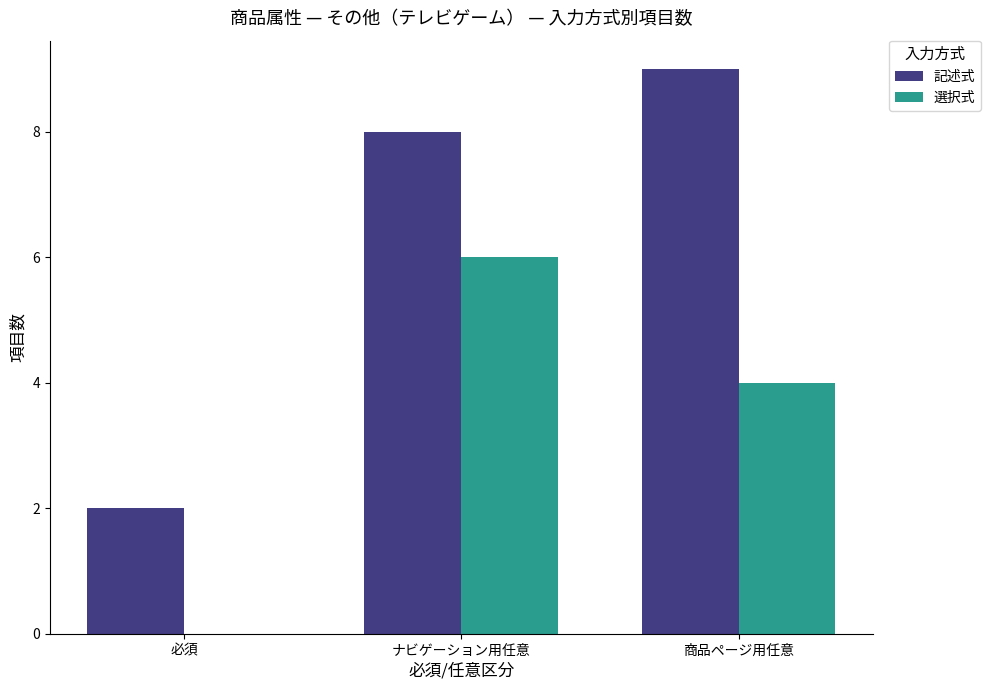

The value of 選択式 at ナビゲーション用任意 is 8. True or false?

False